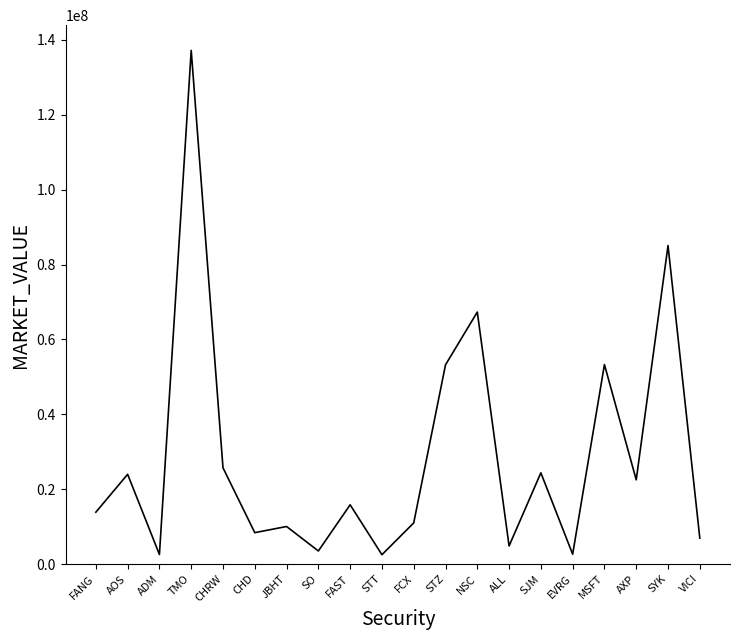

What value does the data have at FANG?

13846405.0